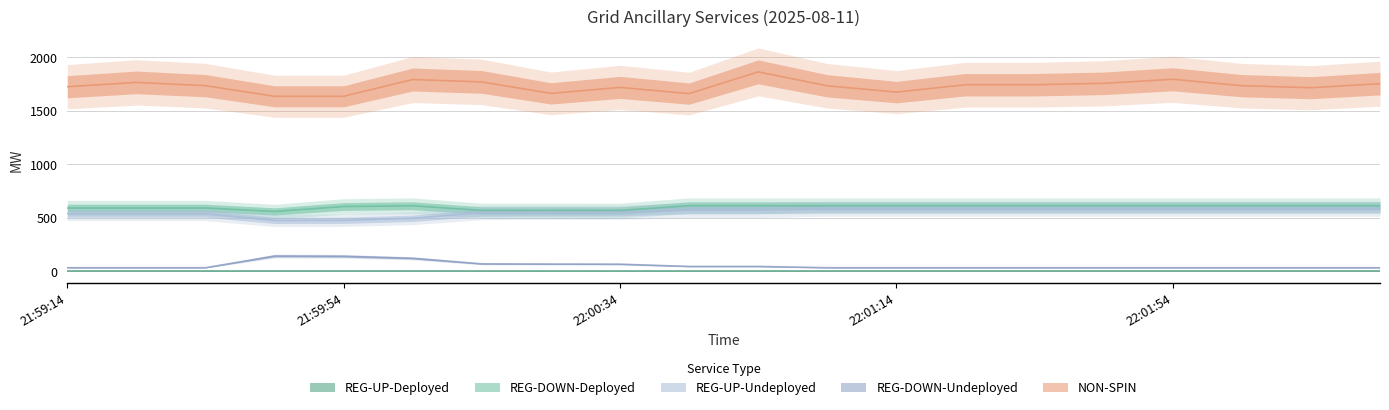

At which label does NON-SPIN reach its minimum?

21:59:46